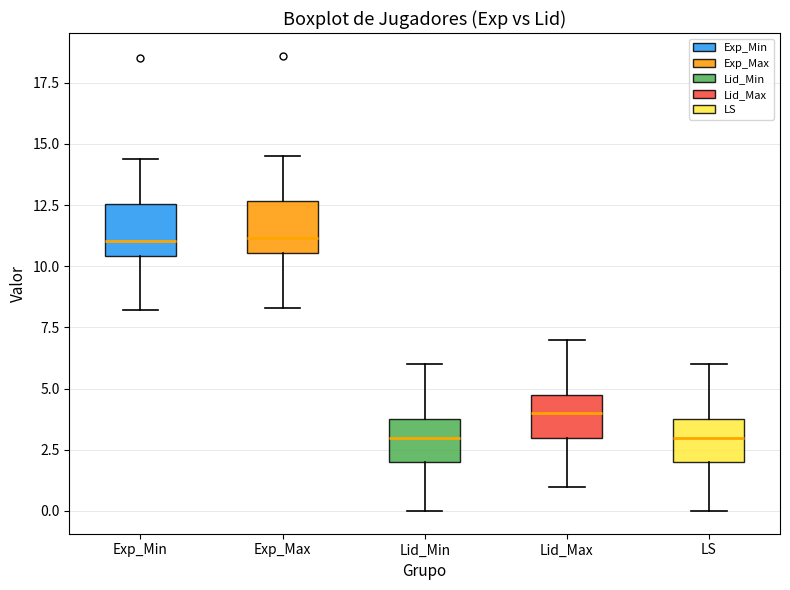

Where does the upper whisker of the box for Lid_Min end on the y-axis? The values are not printed on the chart, so give them approximately, as read against the axis.

6.0